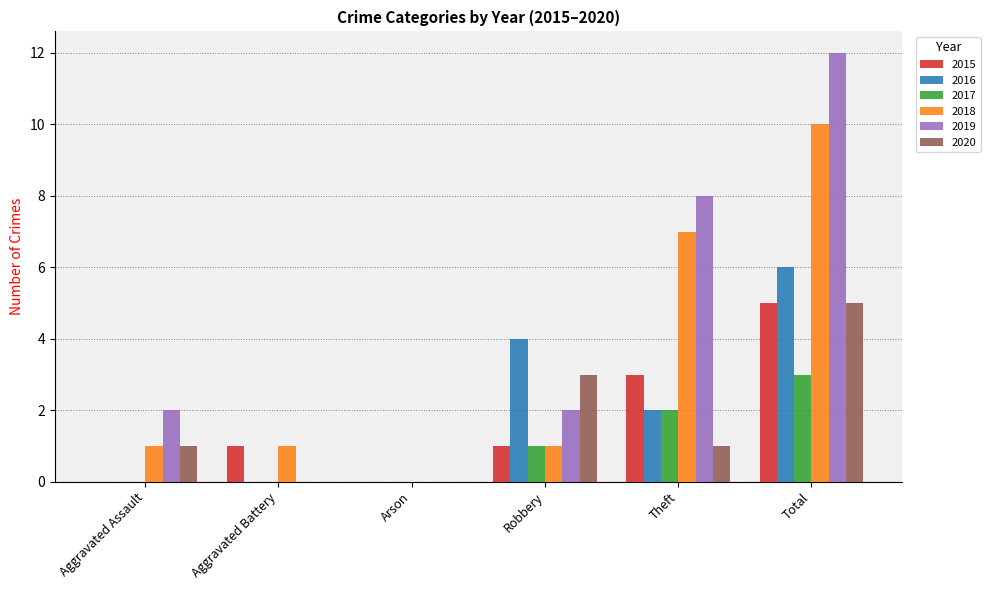

How many categories are shown in the chart?

6